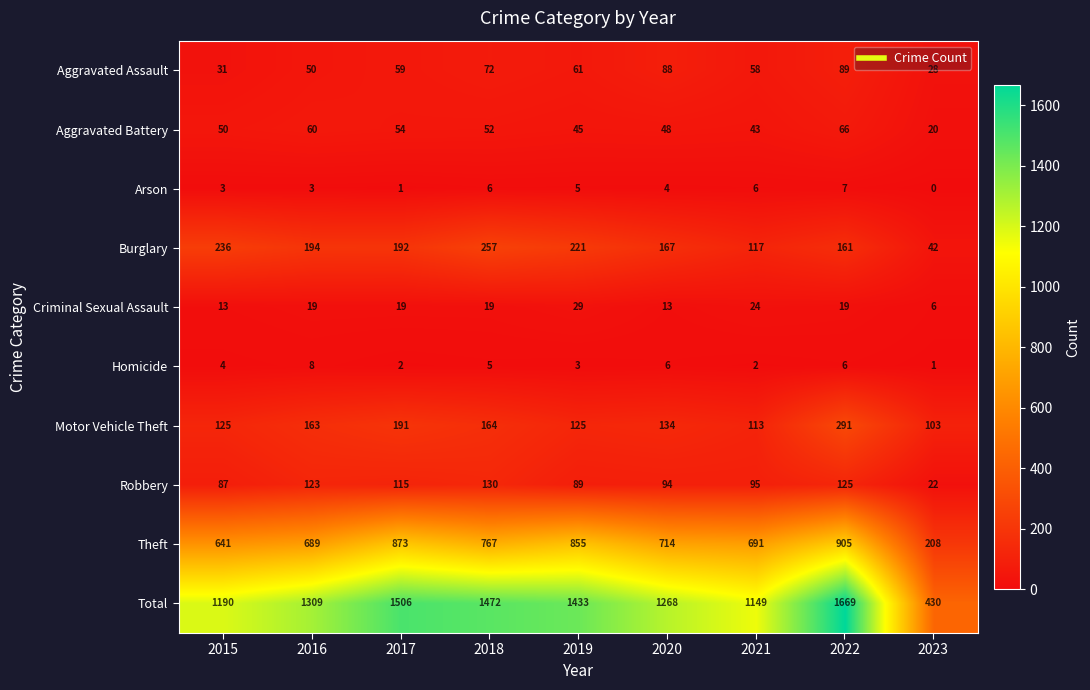

Rank the series by their maximum value, from lowest to highest.

Arson, Homicide, Criminal Sexual Assault, Aggravated Battery, Aggravated Assault, Robbery, Burglary, Motor Vehicle Theft, Theft, Total